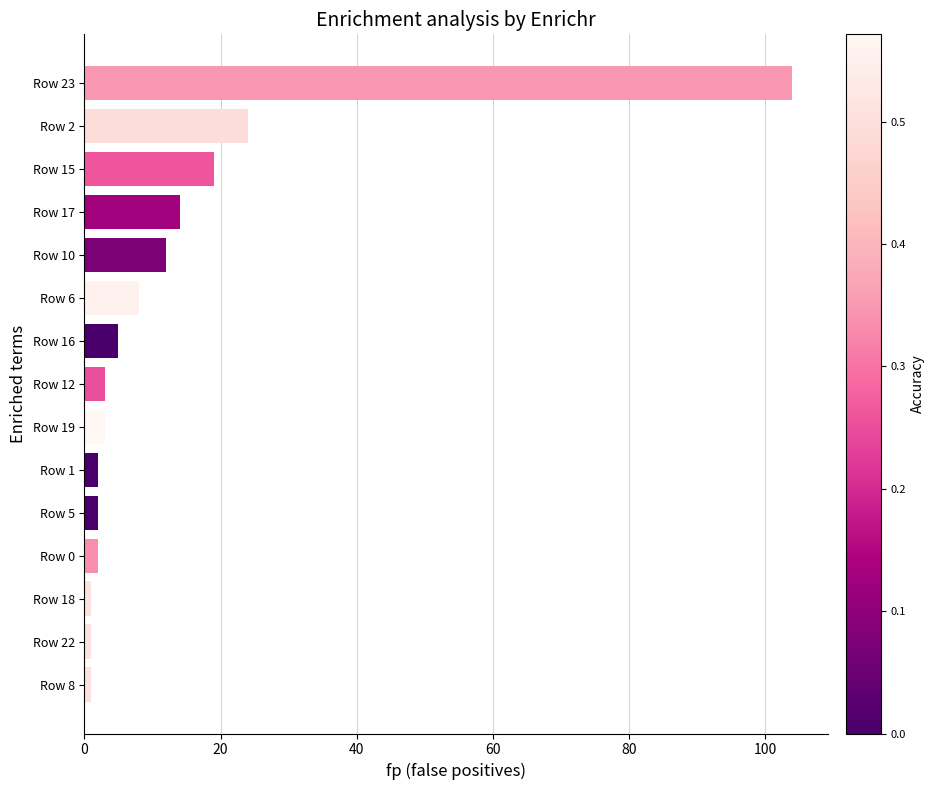

At which label is the value closest to 52?

Row 2